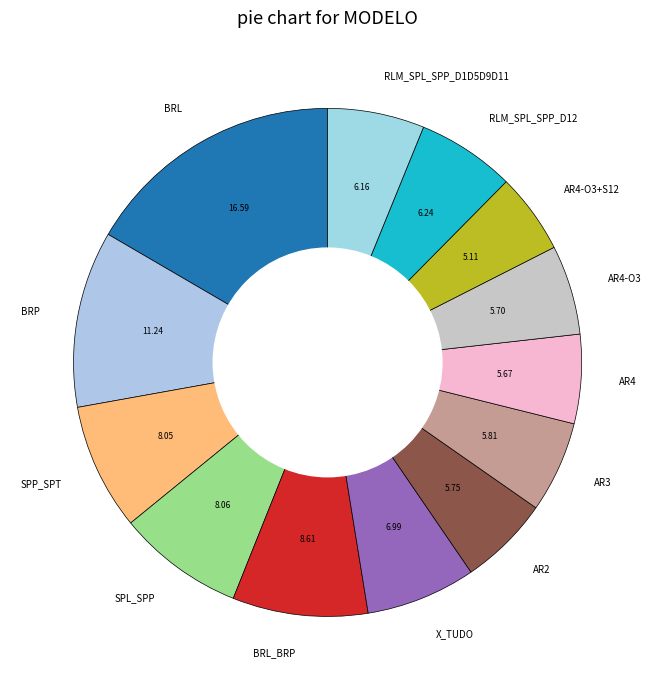

Is there any slice that represents more than half of the pie?

No